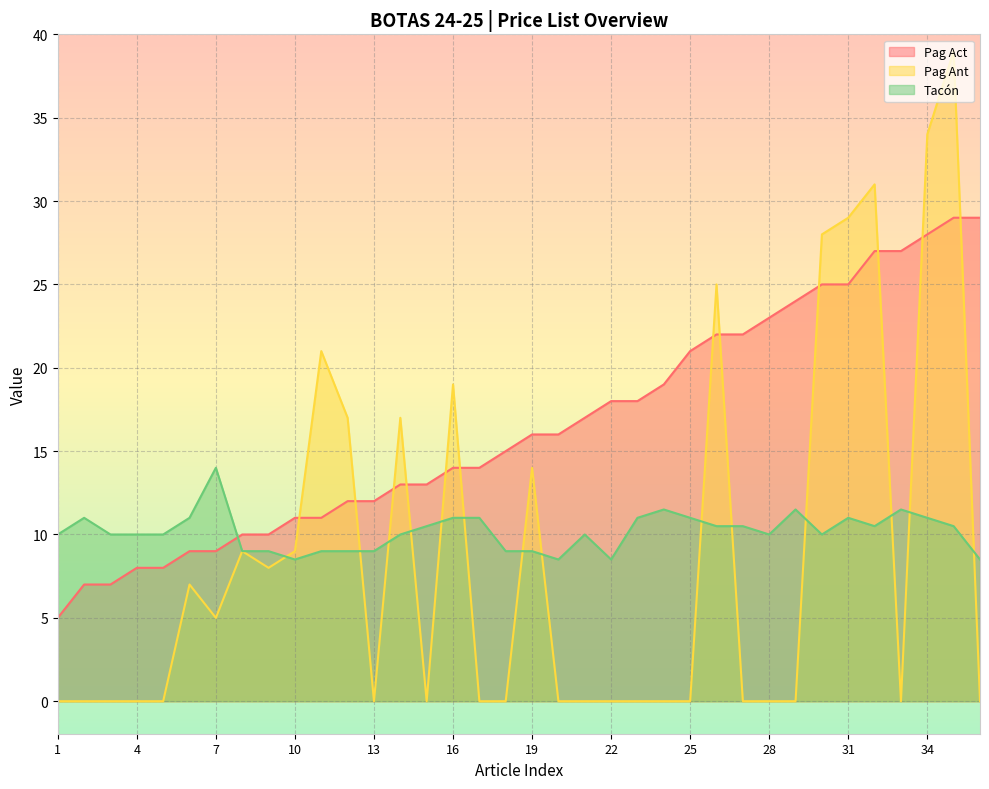

True or false: Pag Ant and Pag Act intersect in this chart.

True